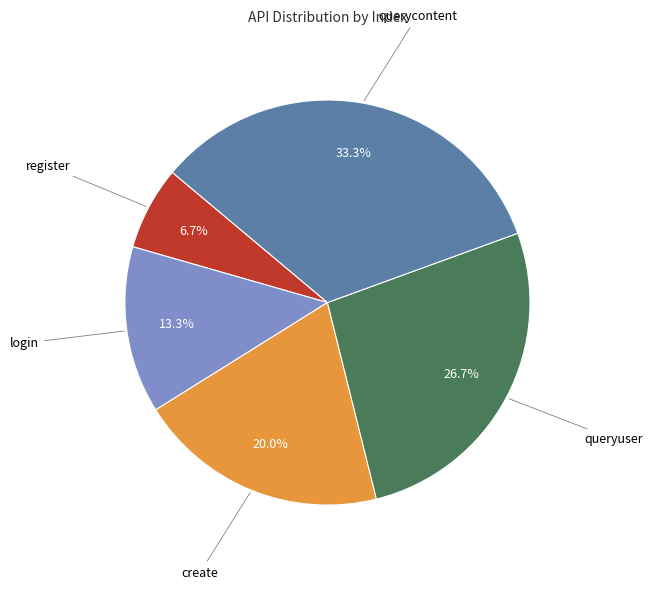

True or false: queryuser accounts for 27% of the total.

True